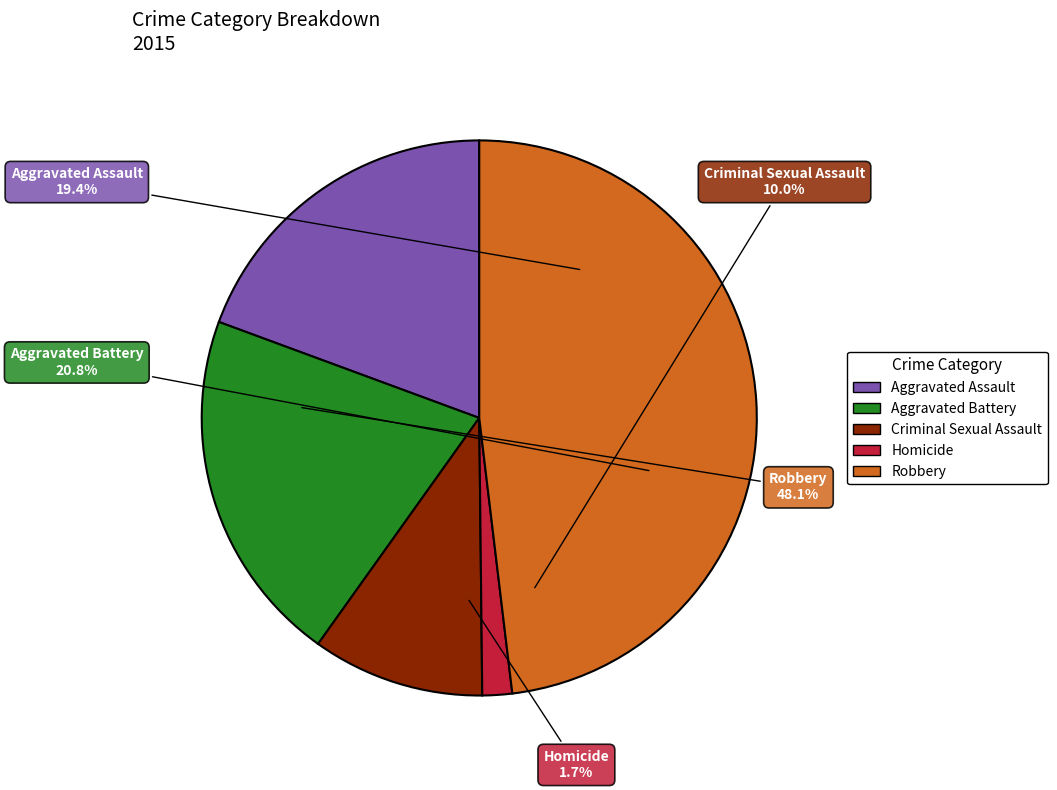

Count the number of slices in the pie.

5